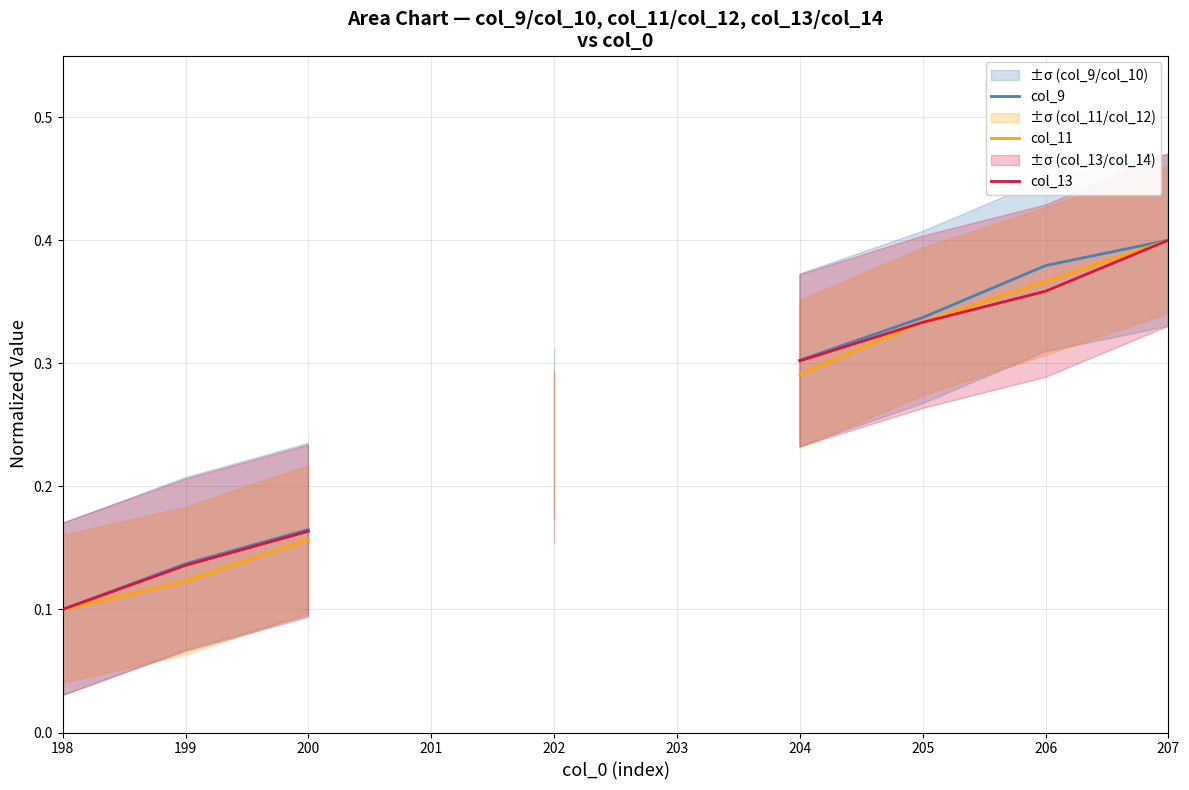

How many positive values does the col_11 series have?

8